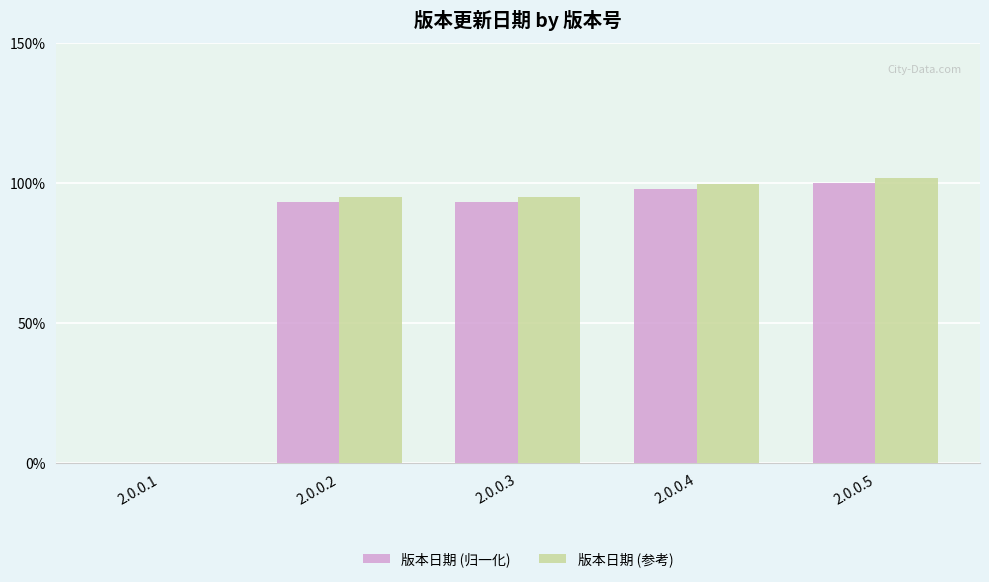

What is the sum of all 版本日期 (归一化) values?

384.6